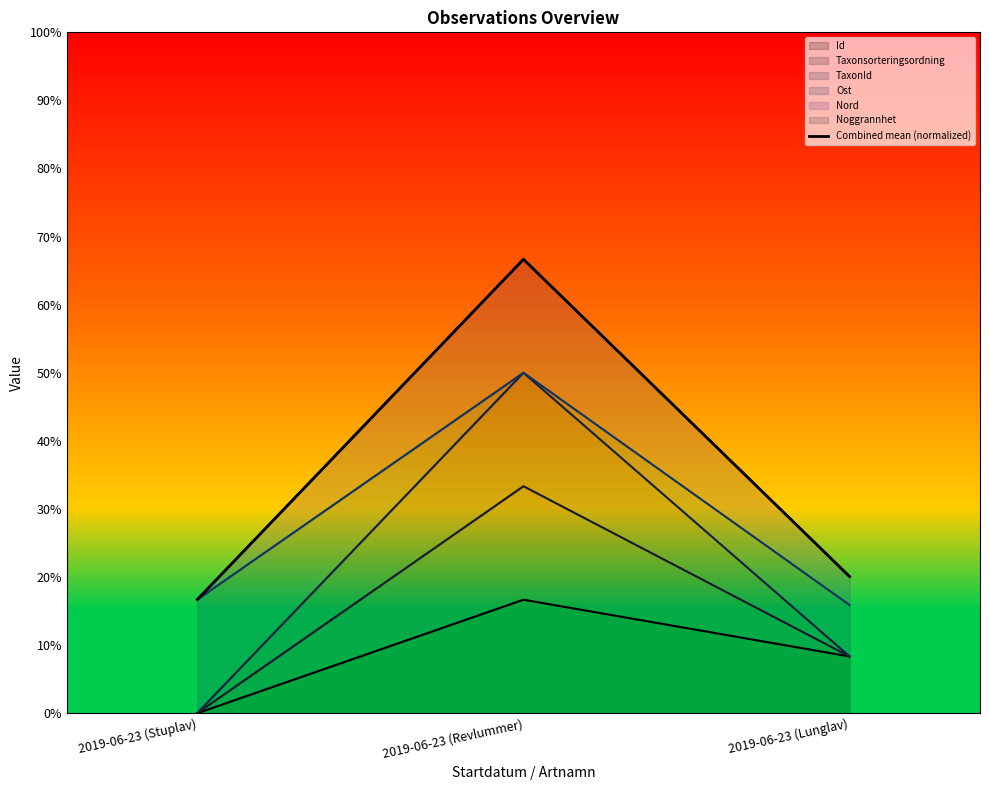

Rank the categories by value from lowest to highest.

2019-06-23 (Stuplav), 2019-06-23 (Lunglav), 2019-06-23 (Revlummer)